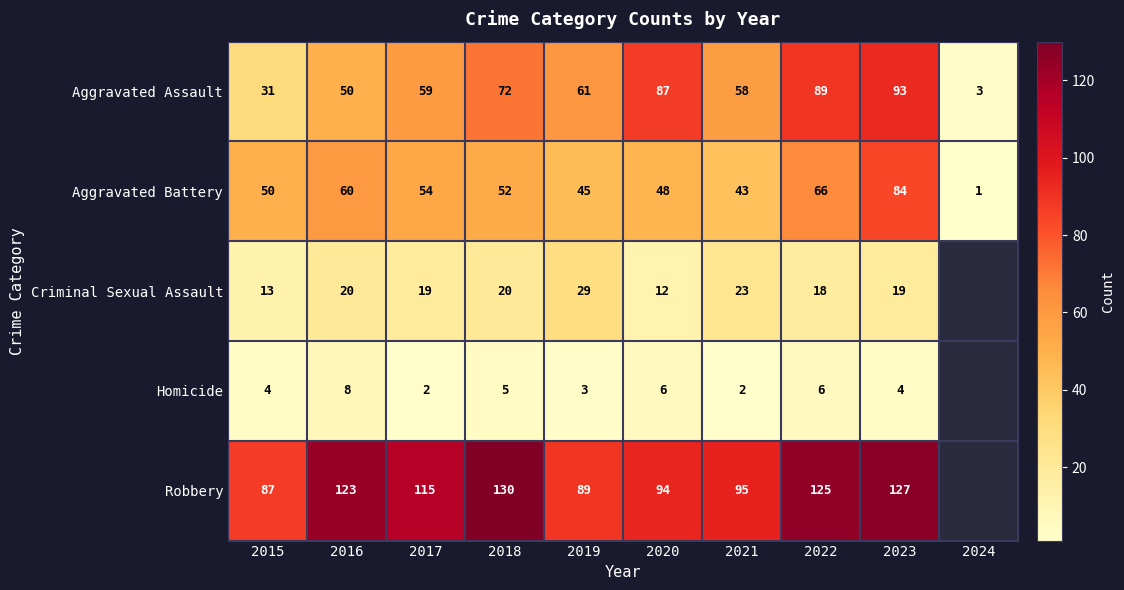

True or false: Robbery has a value of 190 at 2022.

False